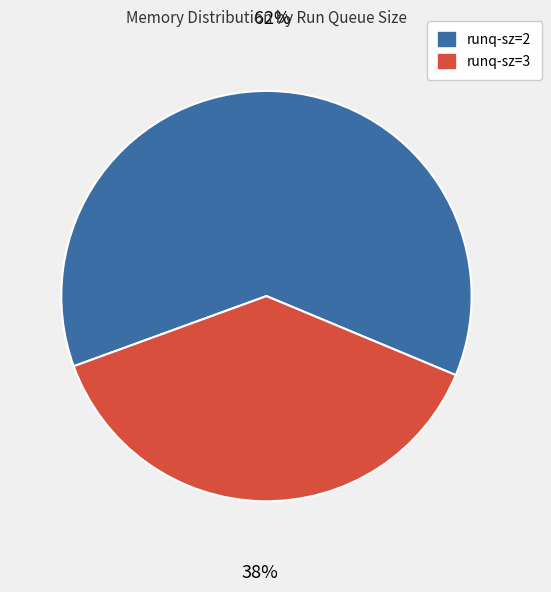

Is there a majority slice in this chart?

Yes